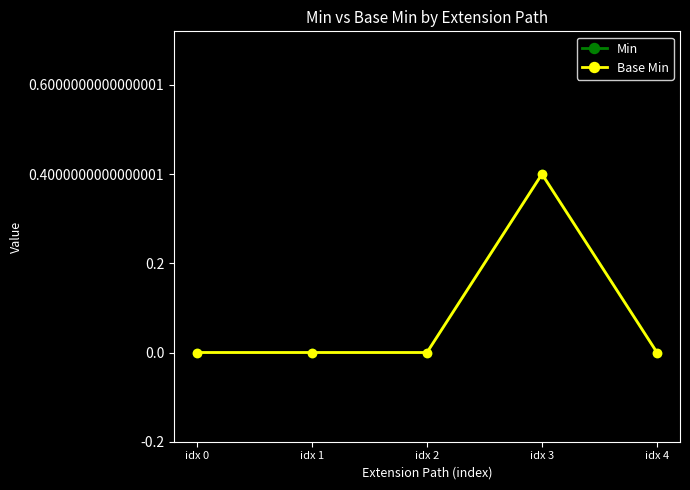

Is this an area chart (filled region under the line)?

No